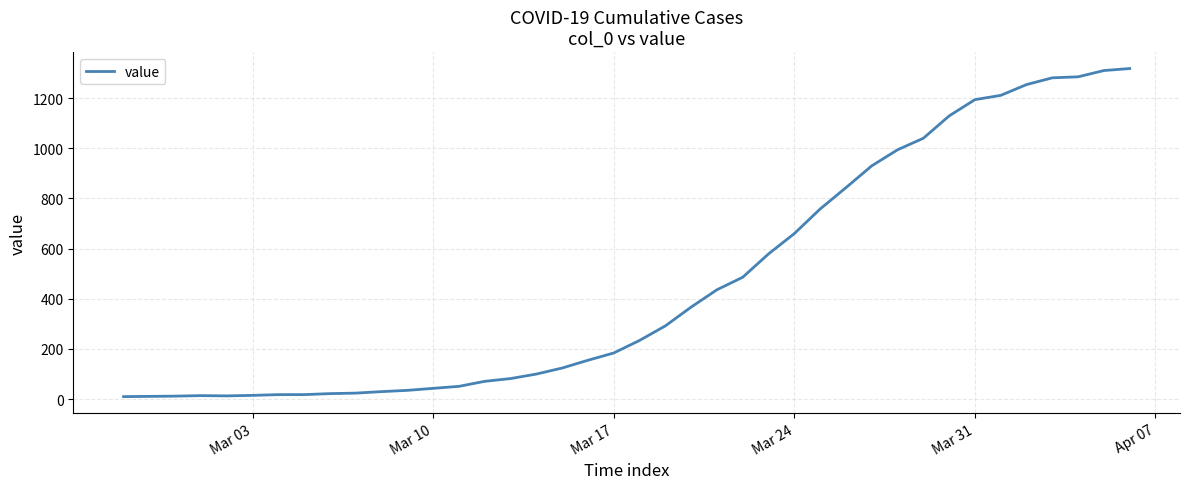

What is the difference between the maximum and minimum values?

1308